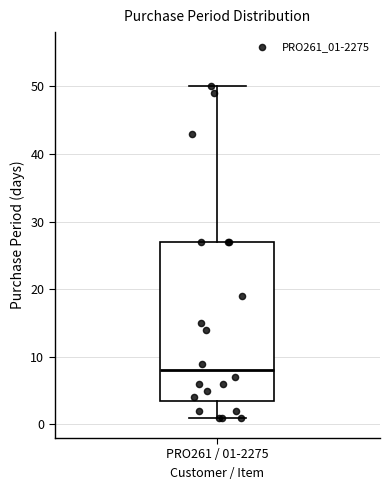

Read this box plot against the y-axis: the position of the median line, the range covered by the box, and the ends of both whiskers. The values are not printed on the chart, so give them approximately, as read against the axis.

median 8, box 4 to 27, whiskers 1 to 50